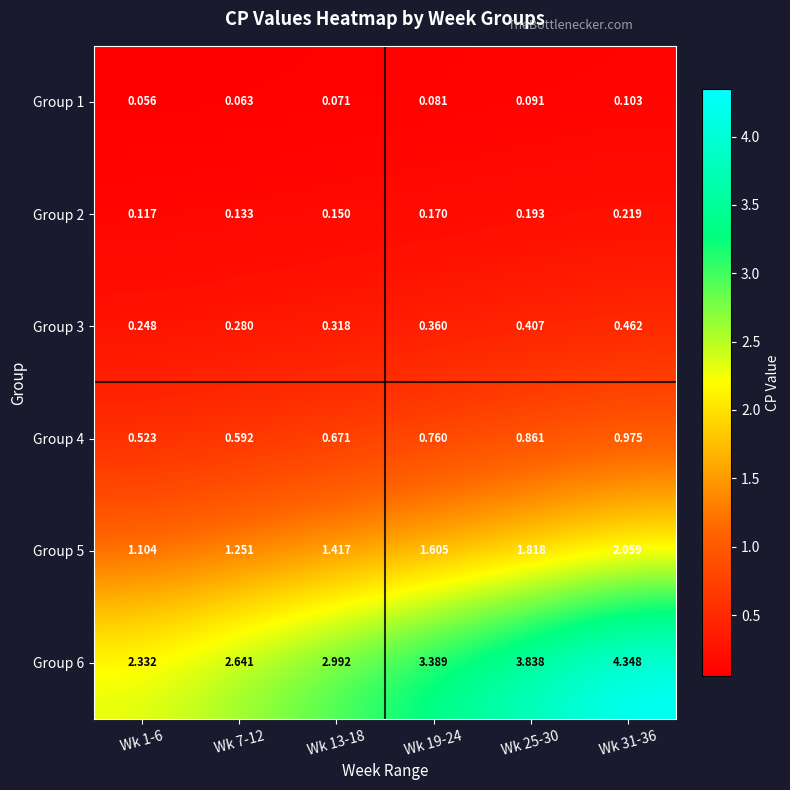

Rank the series by their maximum value, from highest to lowest.

Group 6, Group 5, Group 4, Group 3, Group 2, Group 1